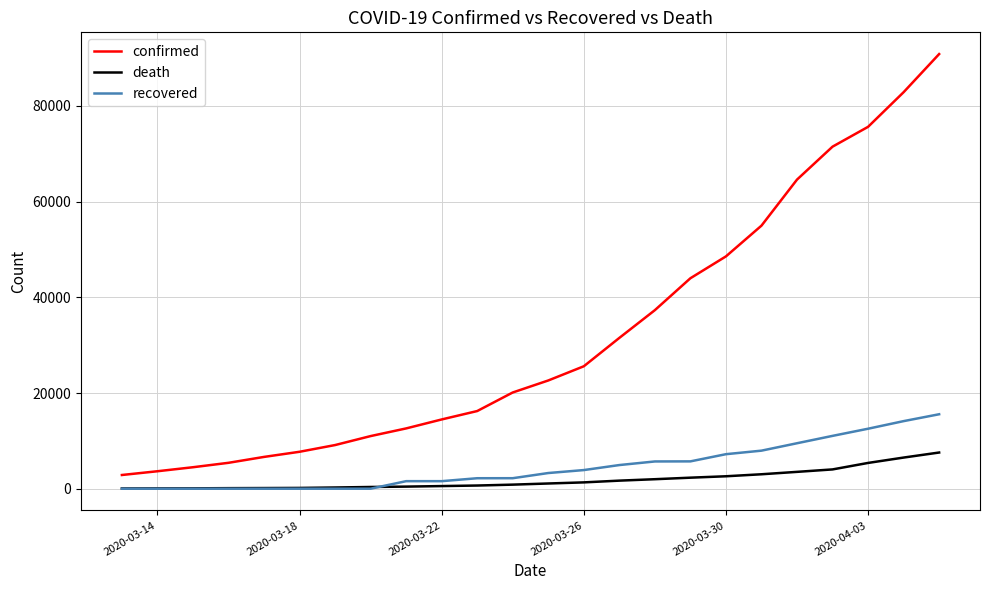

True or false: recovered and confirmed intersect in this chart.

False